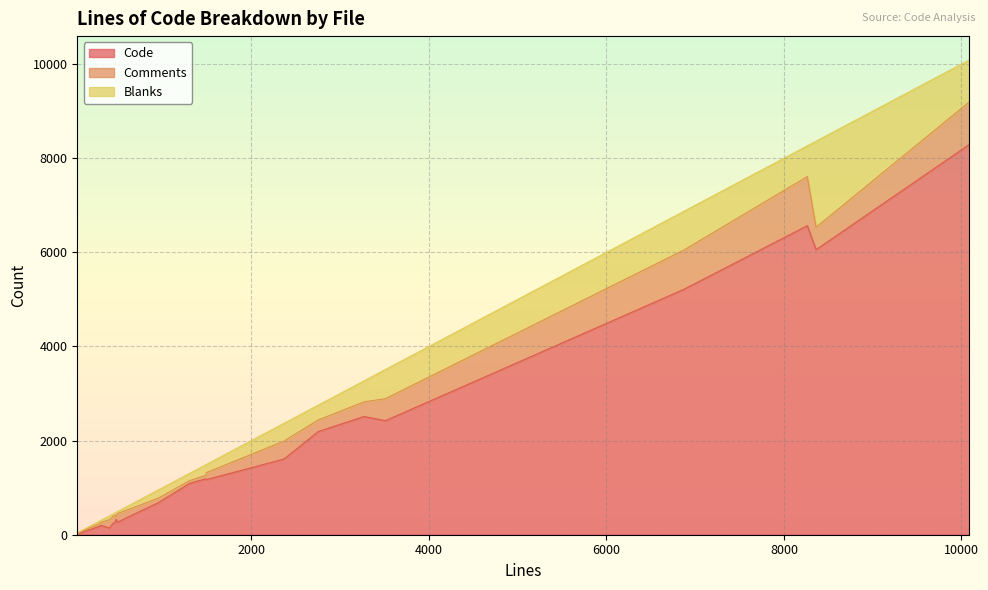

What is the maximum value for Code?

8295